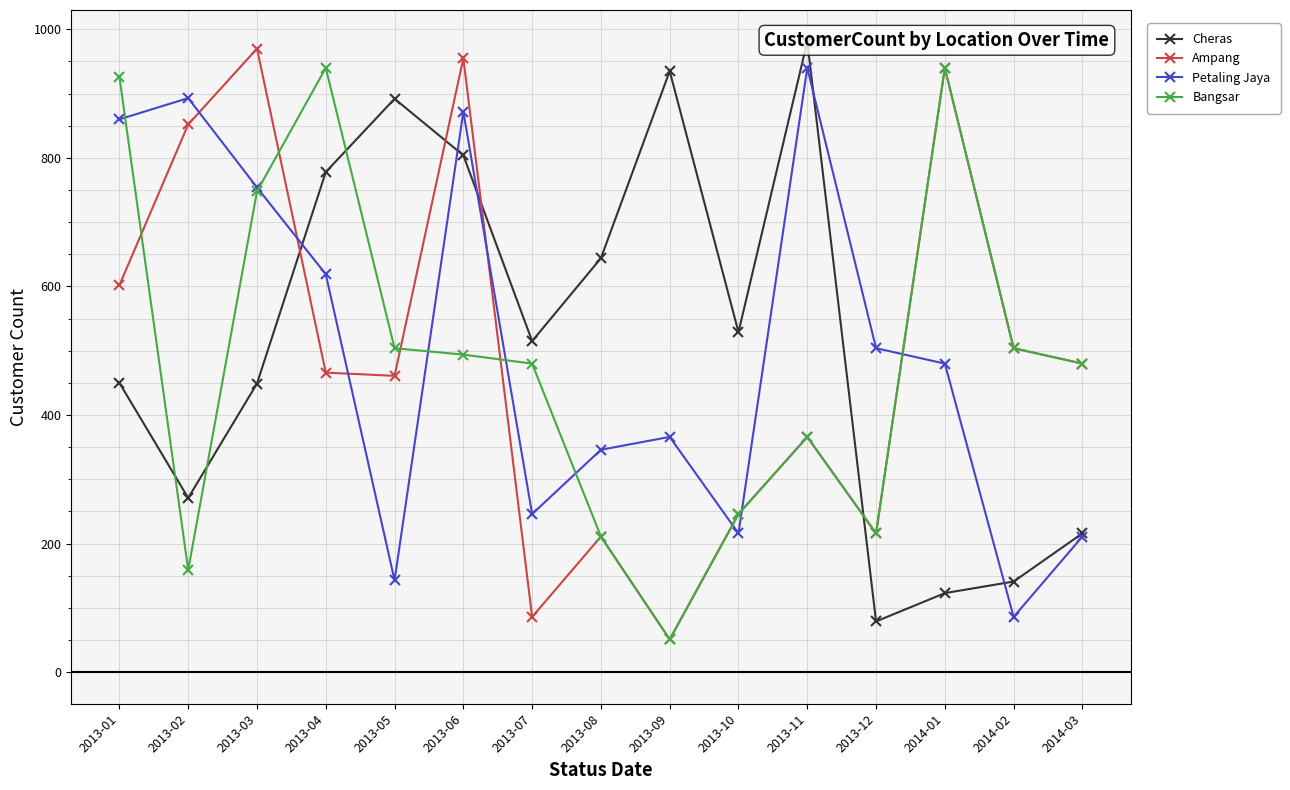

How many values in the Cheras series exceed 515?

7